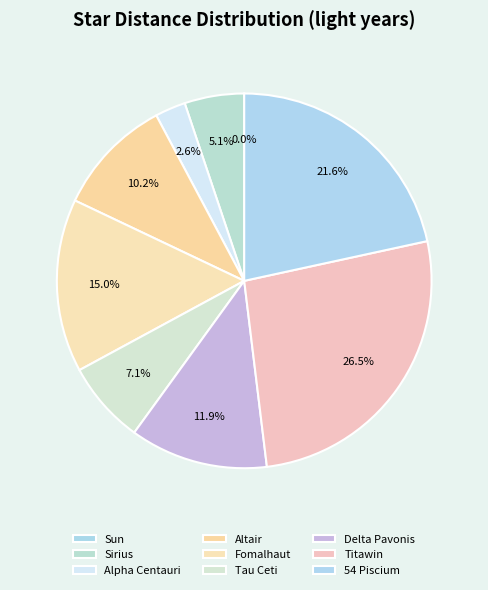

True or false: Tau Ceti accounts for 7% of the total.

True